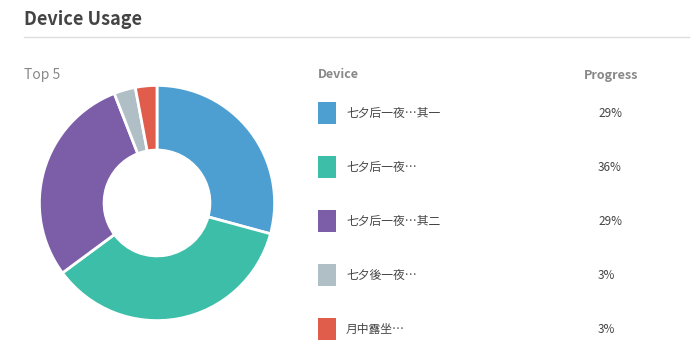

Does any single category account for the majority?

No